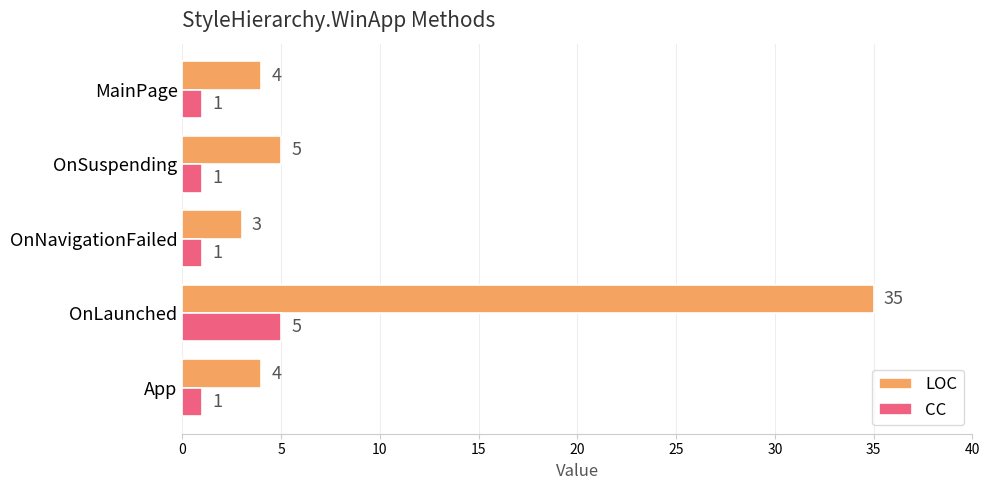

At how many categories does at least one series exceed 34?

1